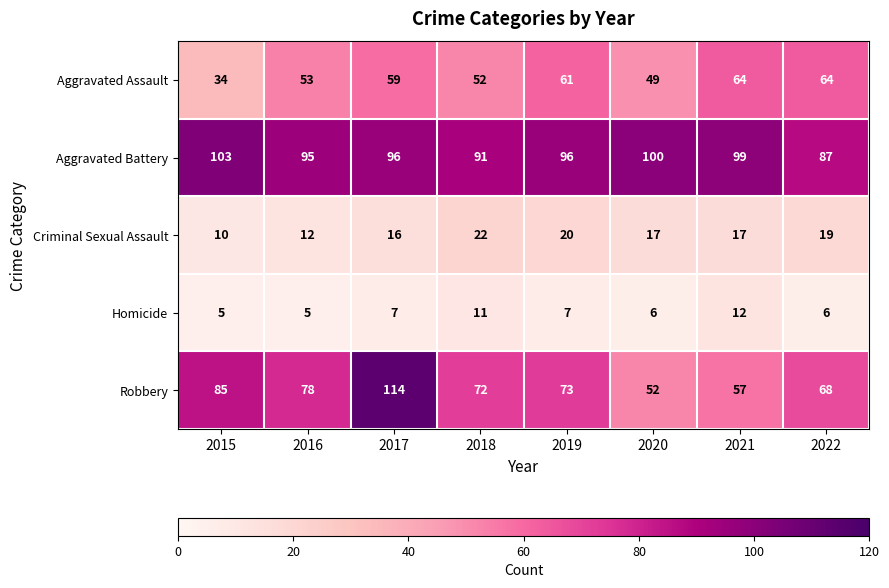

What is the total value across all series at 2016?

243